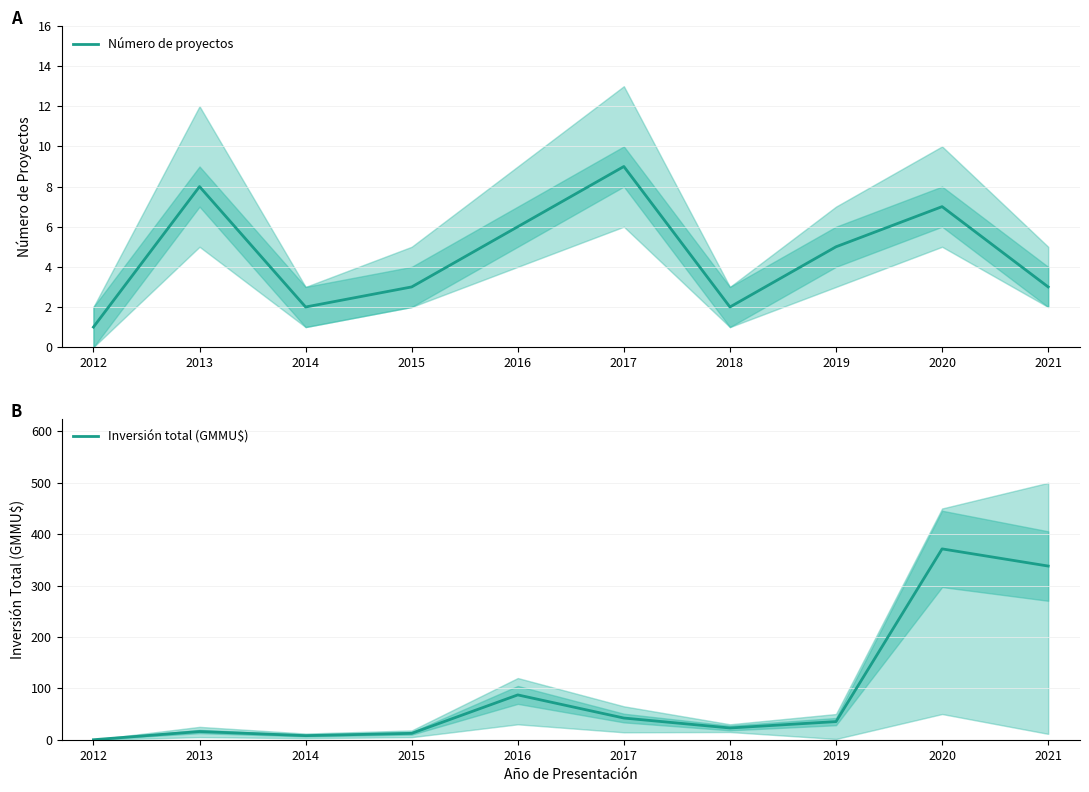

How many lines are shown in the chart?

2